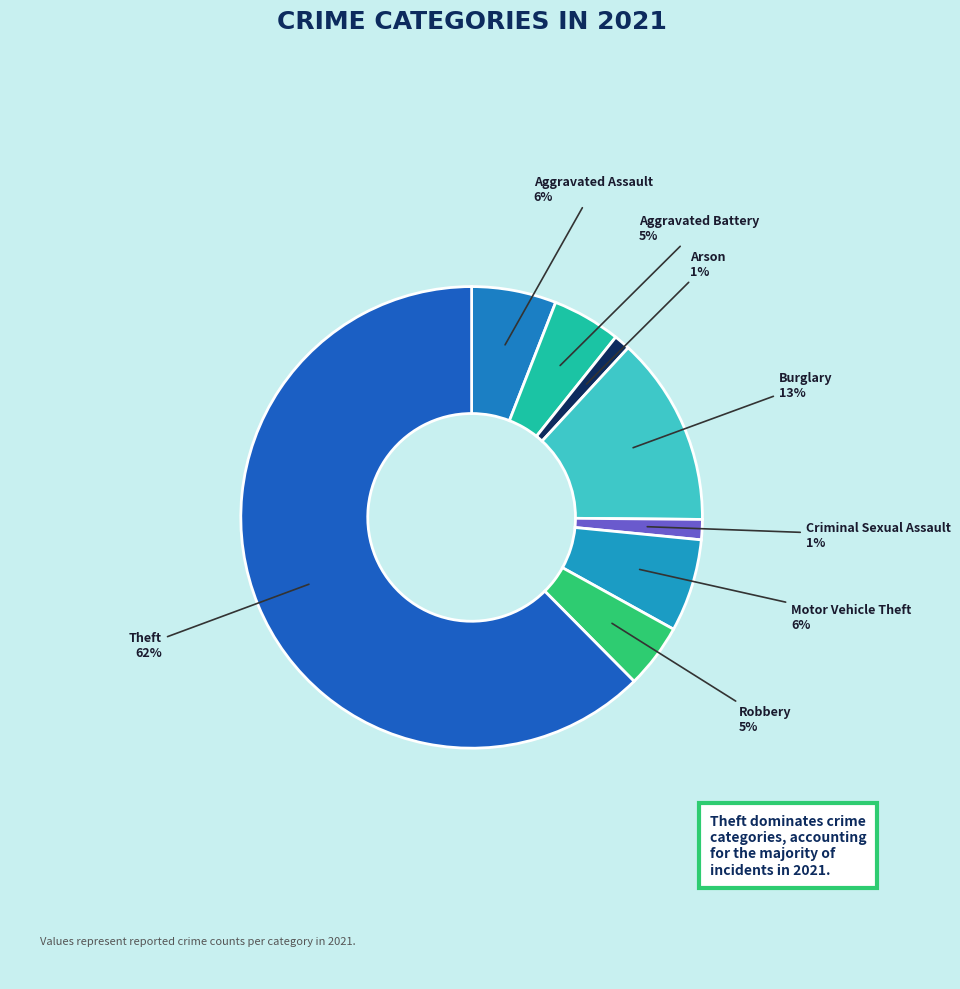

The Arson slice represents 1% of the pie. True or false?

True